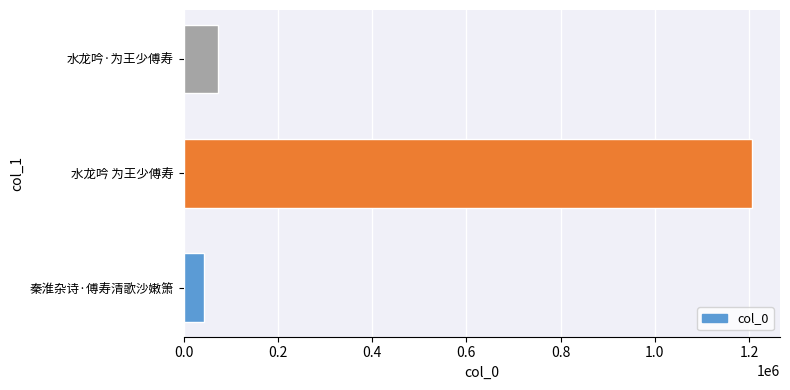

What is the sum of all values?

1321851